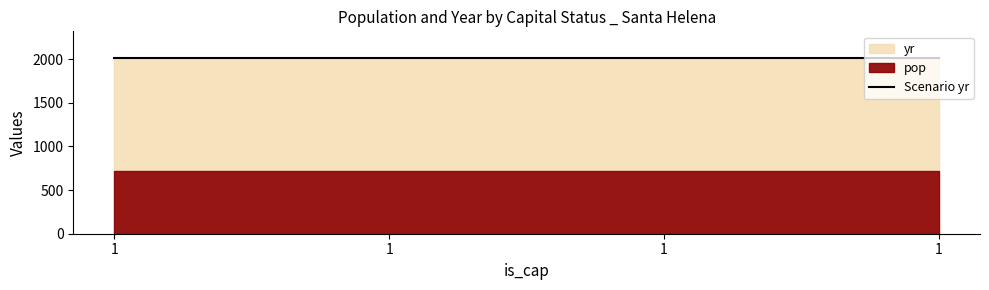

True or false: pop and yr intersect in this chart.

False